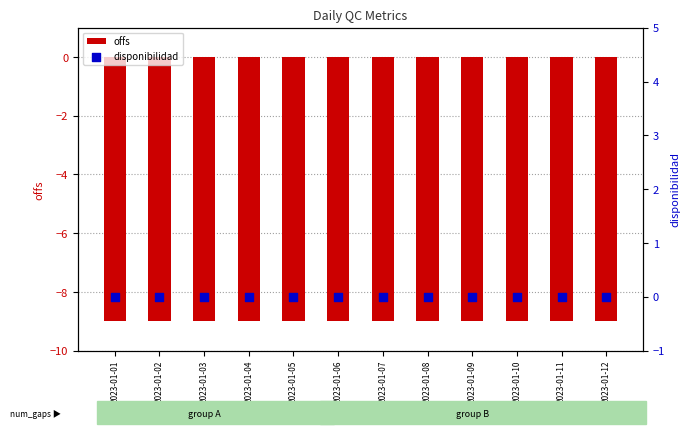

At which category is the sum across all series the highest?

2023-01-01